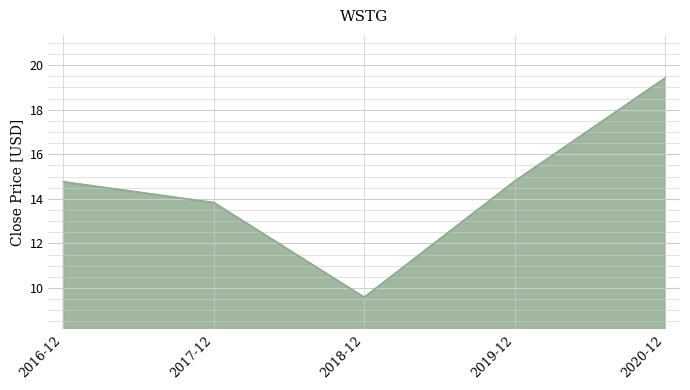

True or false: the data shows 14.8 at 2016-12.

True